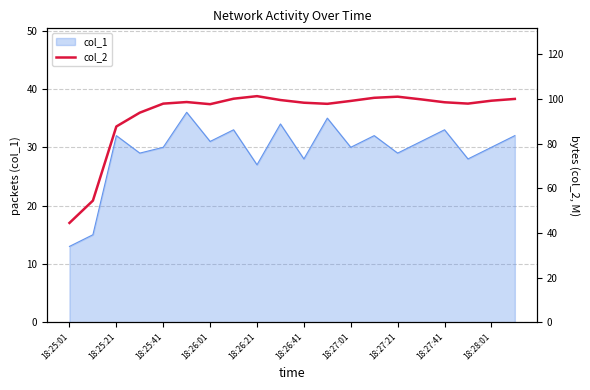

True or false: col_1 has a value of 9 at 18:26:41.

False